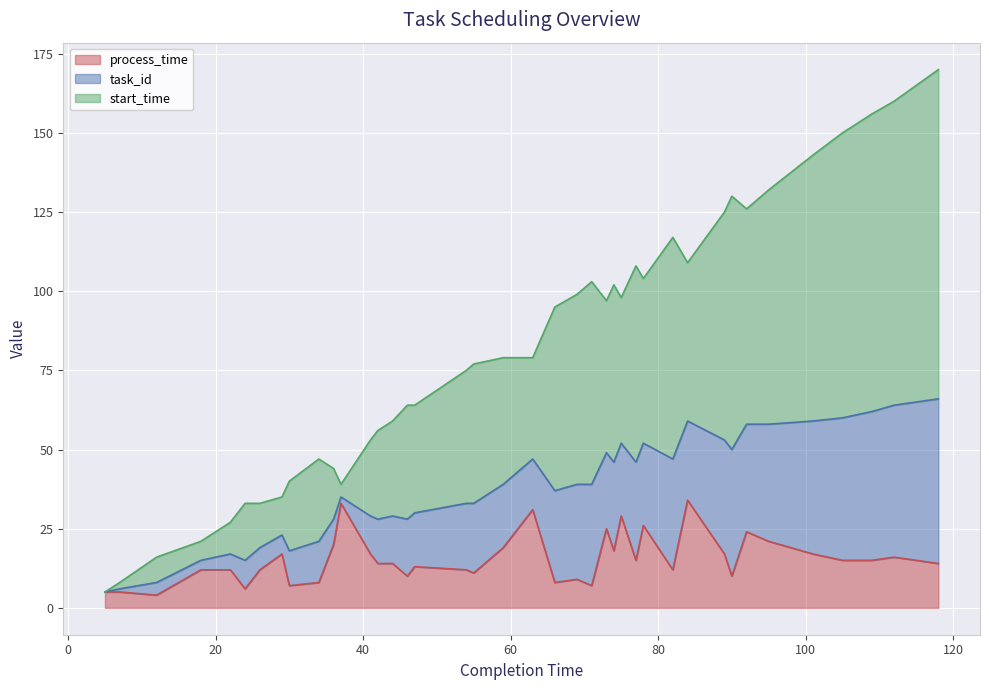

At which label does task_id reach its minimum?

5